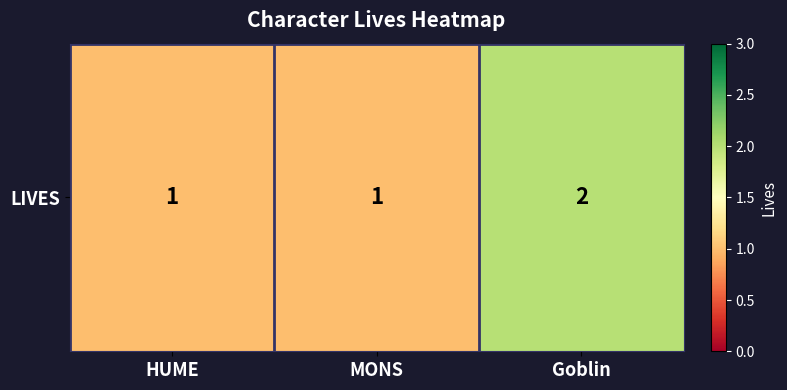

List the labels in order of value, largest first.

Goblin, HUME, MONS